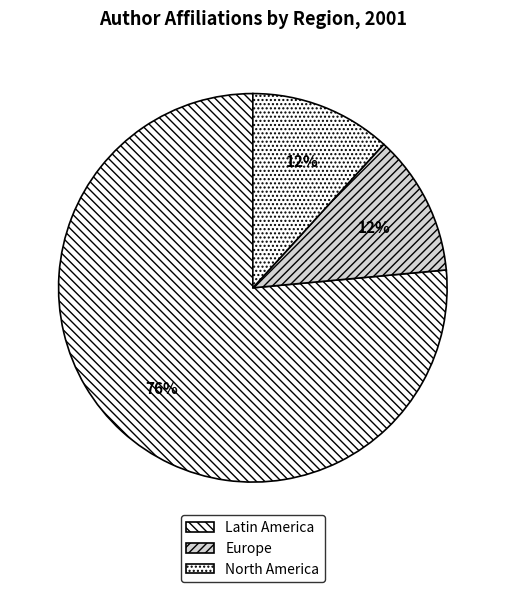

How many segments does this pie chart have?

3